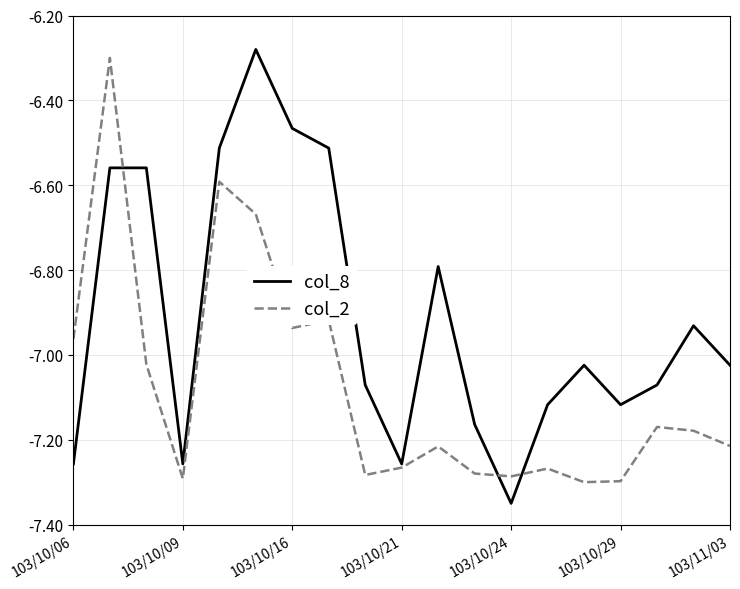

Which series has the largest total across all categories?

col_8